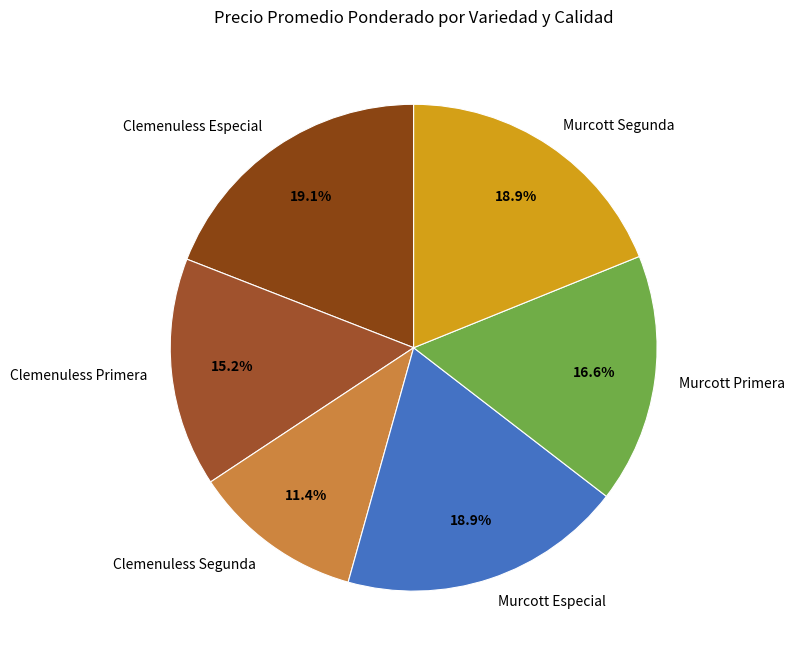

Is there a majority slice in this chart?

No